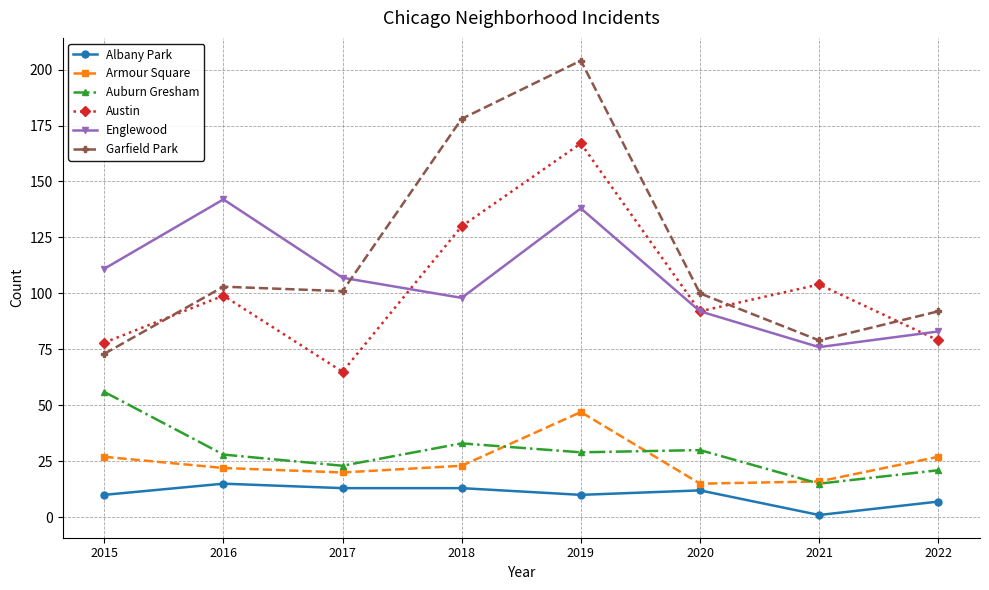

Reading left to right, list all the values displayed in this chart.

Albany Park: 2015=10	2016=15	2017=13	2018=13	2019=10	2020=12	2021=1	2022=7
Armour Square: 2015=27	2016=22	2017=20	2018=23	2019=47	2020=15	2021=16	2022=27
Auburn Gresham: 2015=56	2016=28	2017=23	2018=33	2019=29	2020=30	2021=15	2022=21
Austin: 2015=78	2016=99	2017=65	2018=130	2019=167	2020=92	2021=104	2022=79
Englewood: 2015=111	2016=142	2017=107	2018=98	2019=138	2020=92	2021=76	2022=83
Garfield Park: 2015=73	2016=103	2017=101	2018=178	2019=204	2020=100	2021=79	2022=92